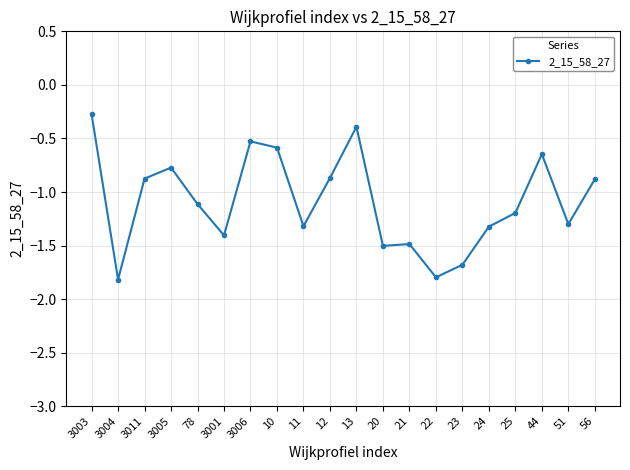

Is this an area chart (filled region under the line)?

No